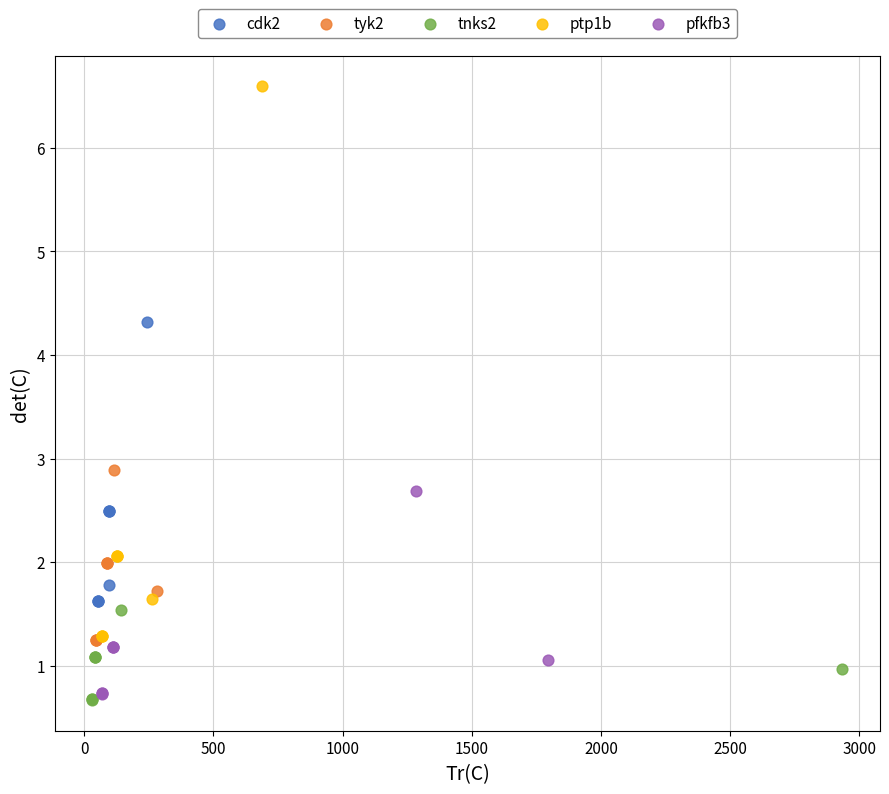

Which series reaches the maximum Y coordinate?

ptp1b